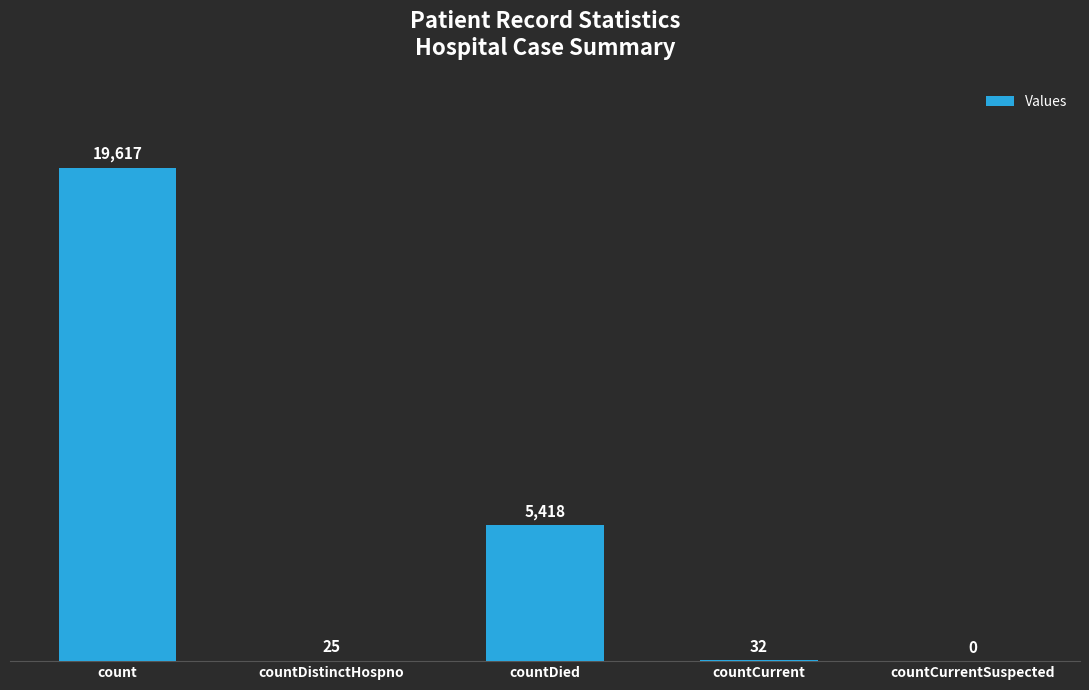

The value at countCurrent is 32. True or false?

True